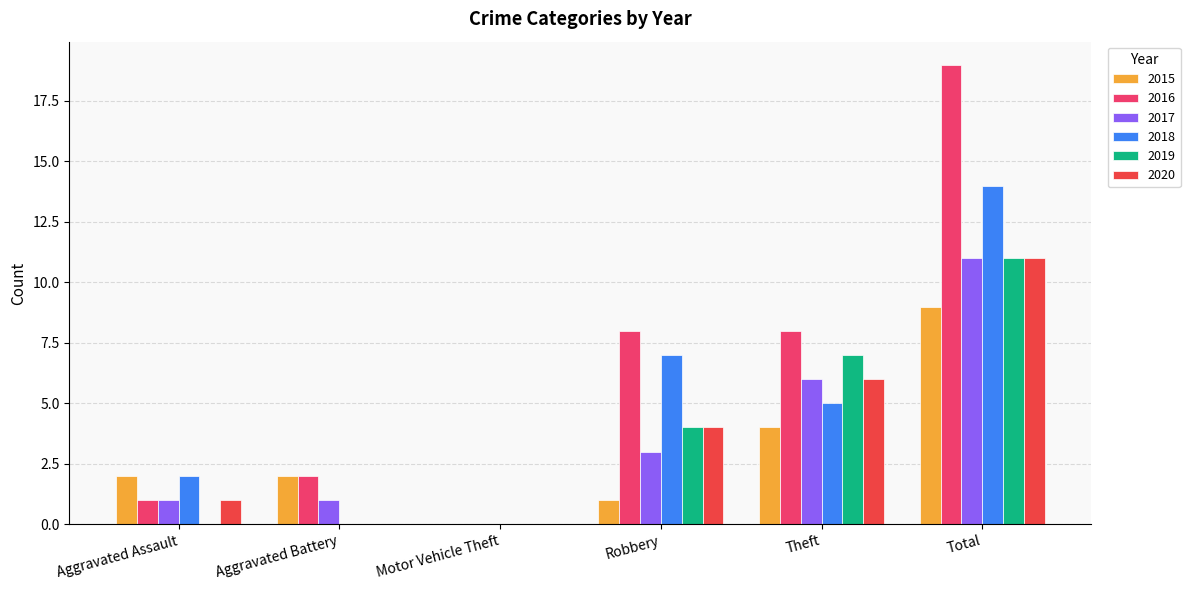

At which label is 2018 closest to 7?

Robbery